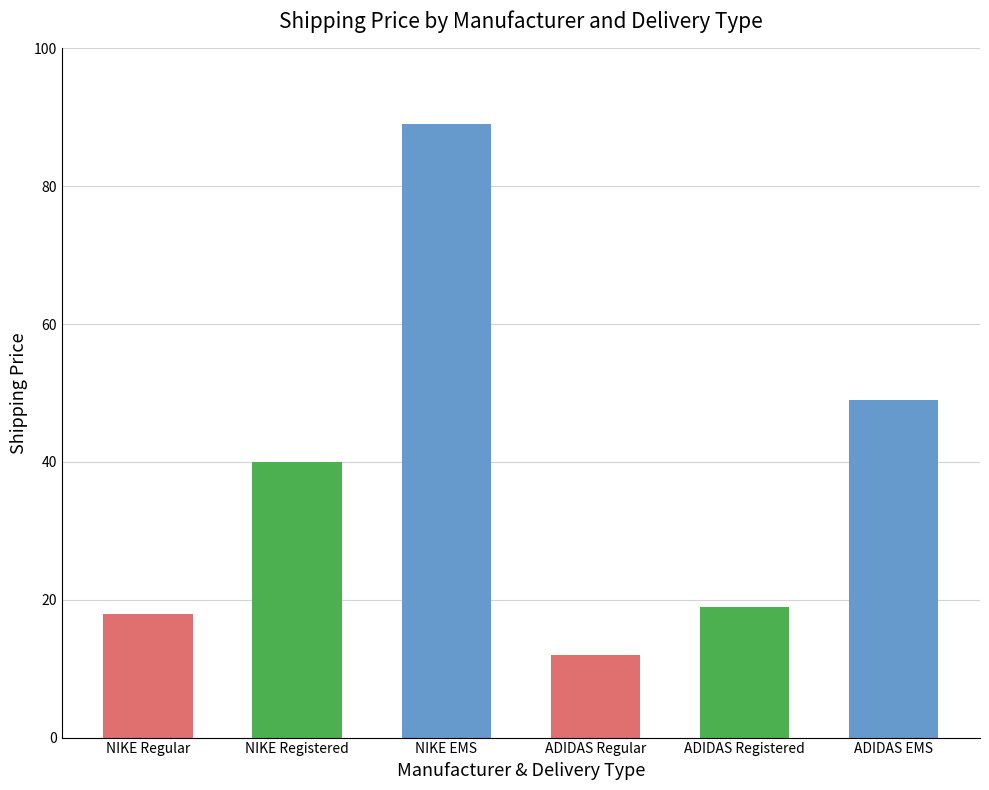

Is it true that the value at NIKE Registered is 40?

True